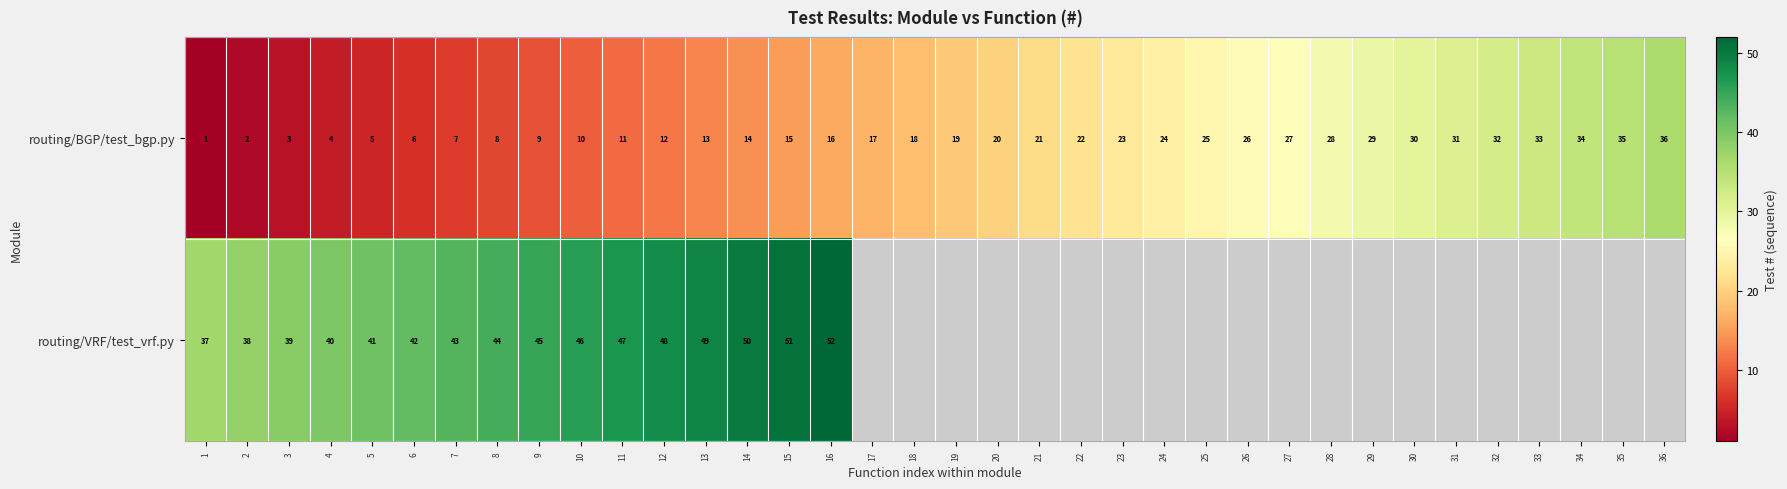

Count the number of data series in this chart.

2